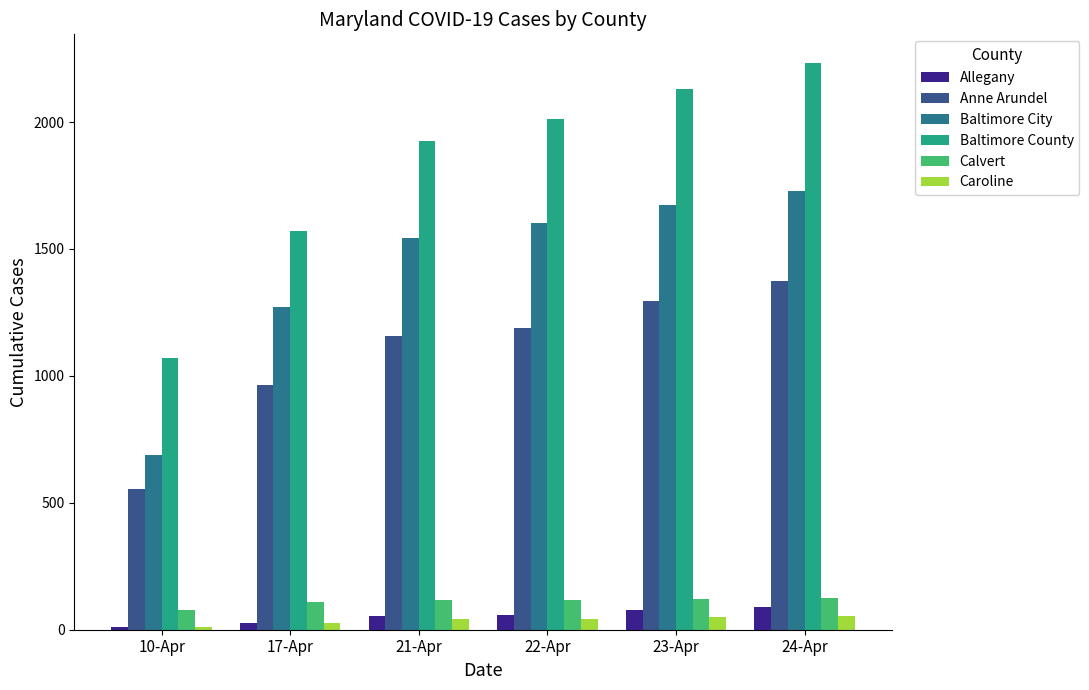

How many values in the Allegany series are below 58?

3